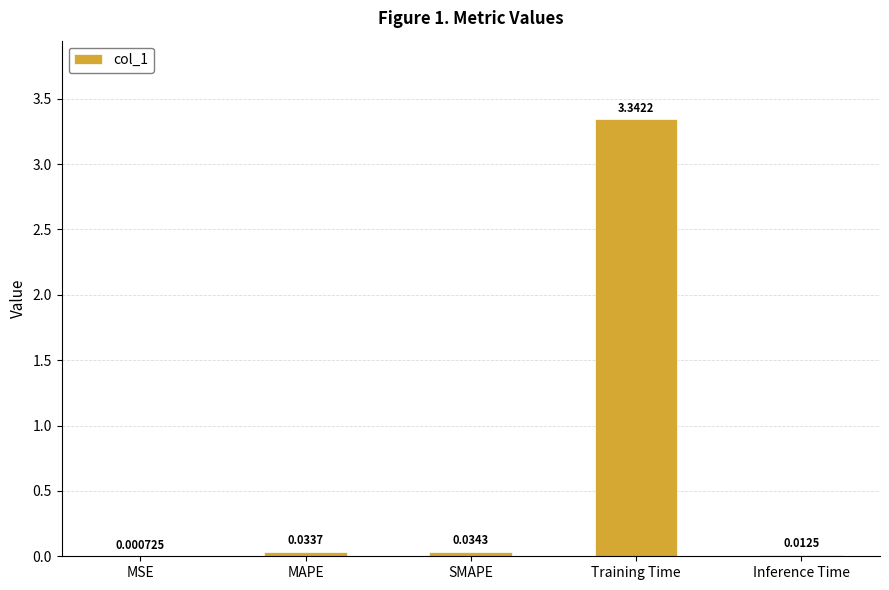

Which category has the highest value across all series?

Training Time